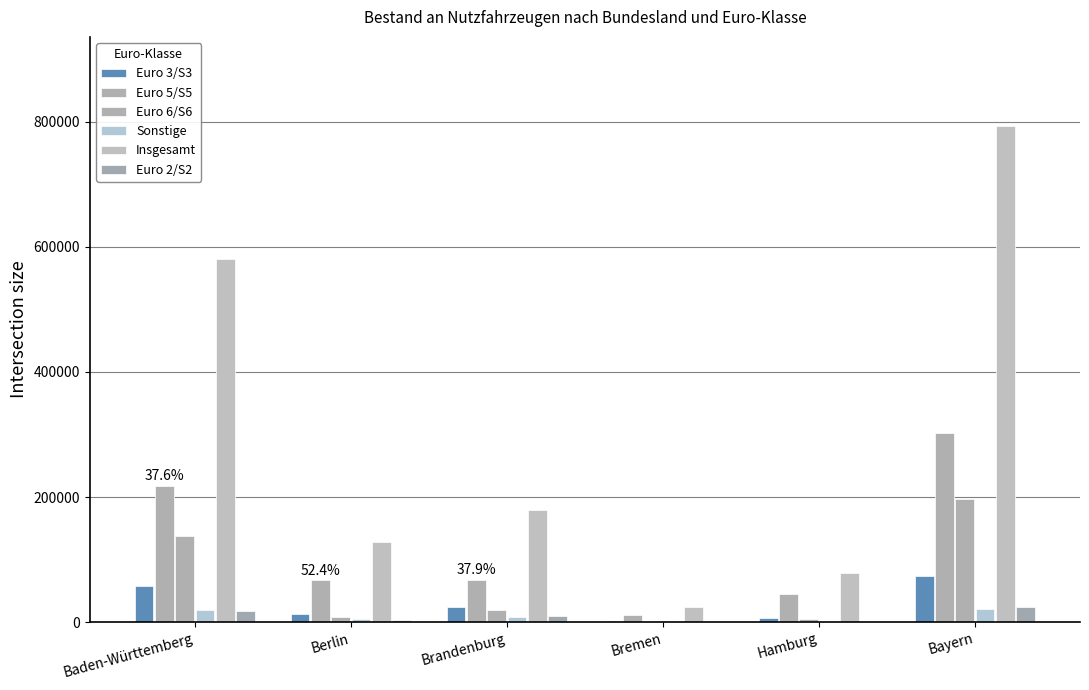

What is the difference between the Sonstige values at Brandenburg and Bremen?

6613